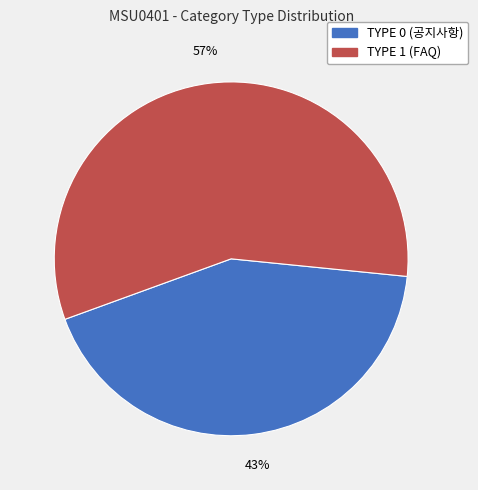

Does any single category account for the majority?

Yes